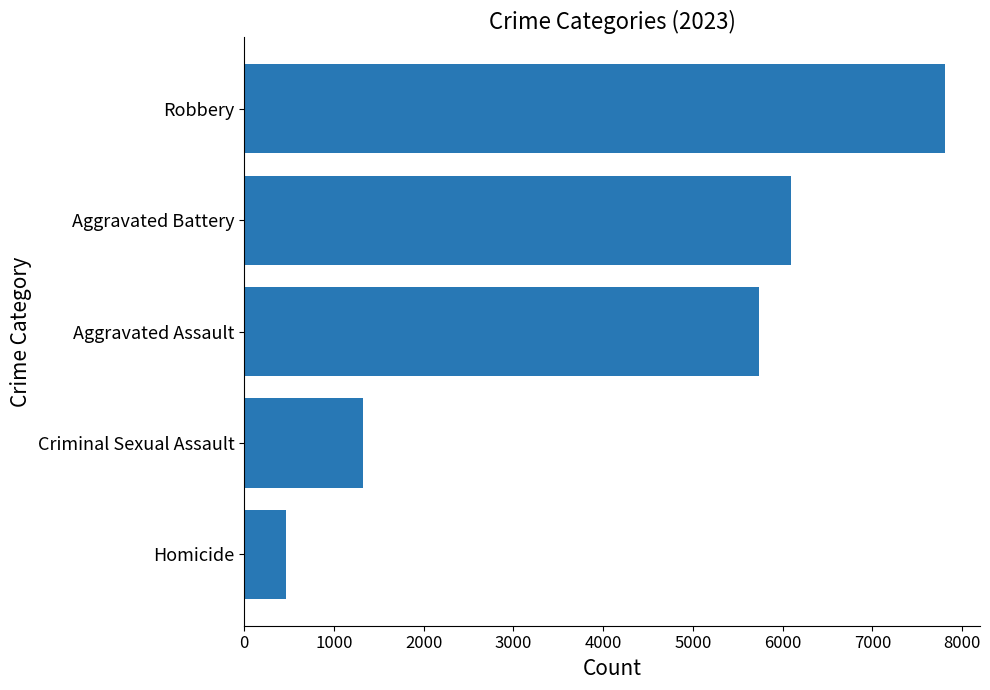

Reading bottom to top, list all the values displayed in this chart.

467	1331	5739	6098	7809